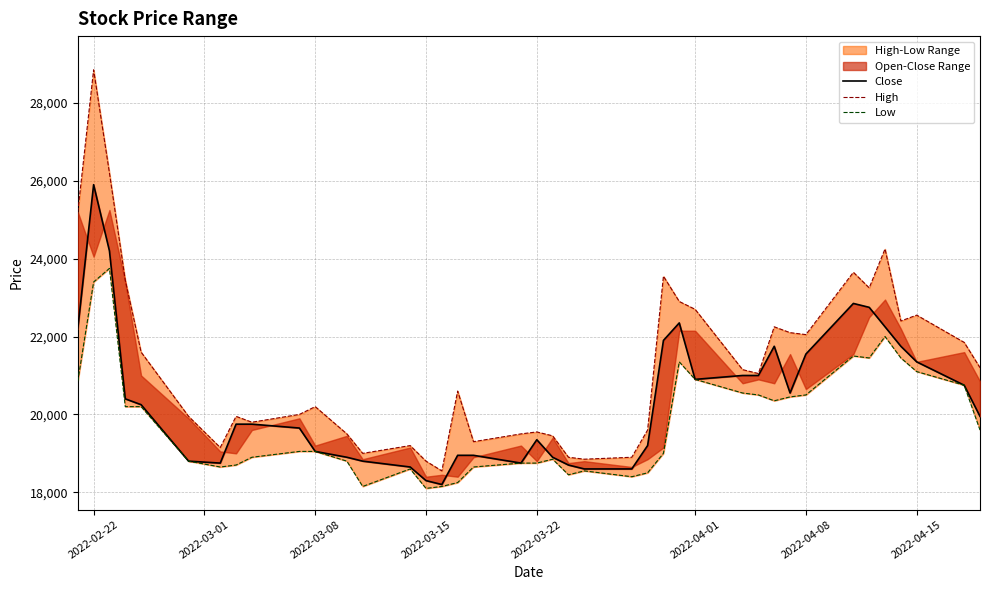

At which label does Low first exceed 19050?

High